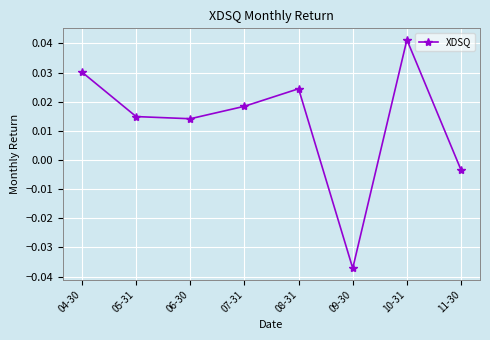

Which label corresponds to the smallest value in the chart?

09-30